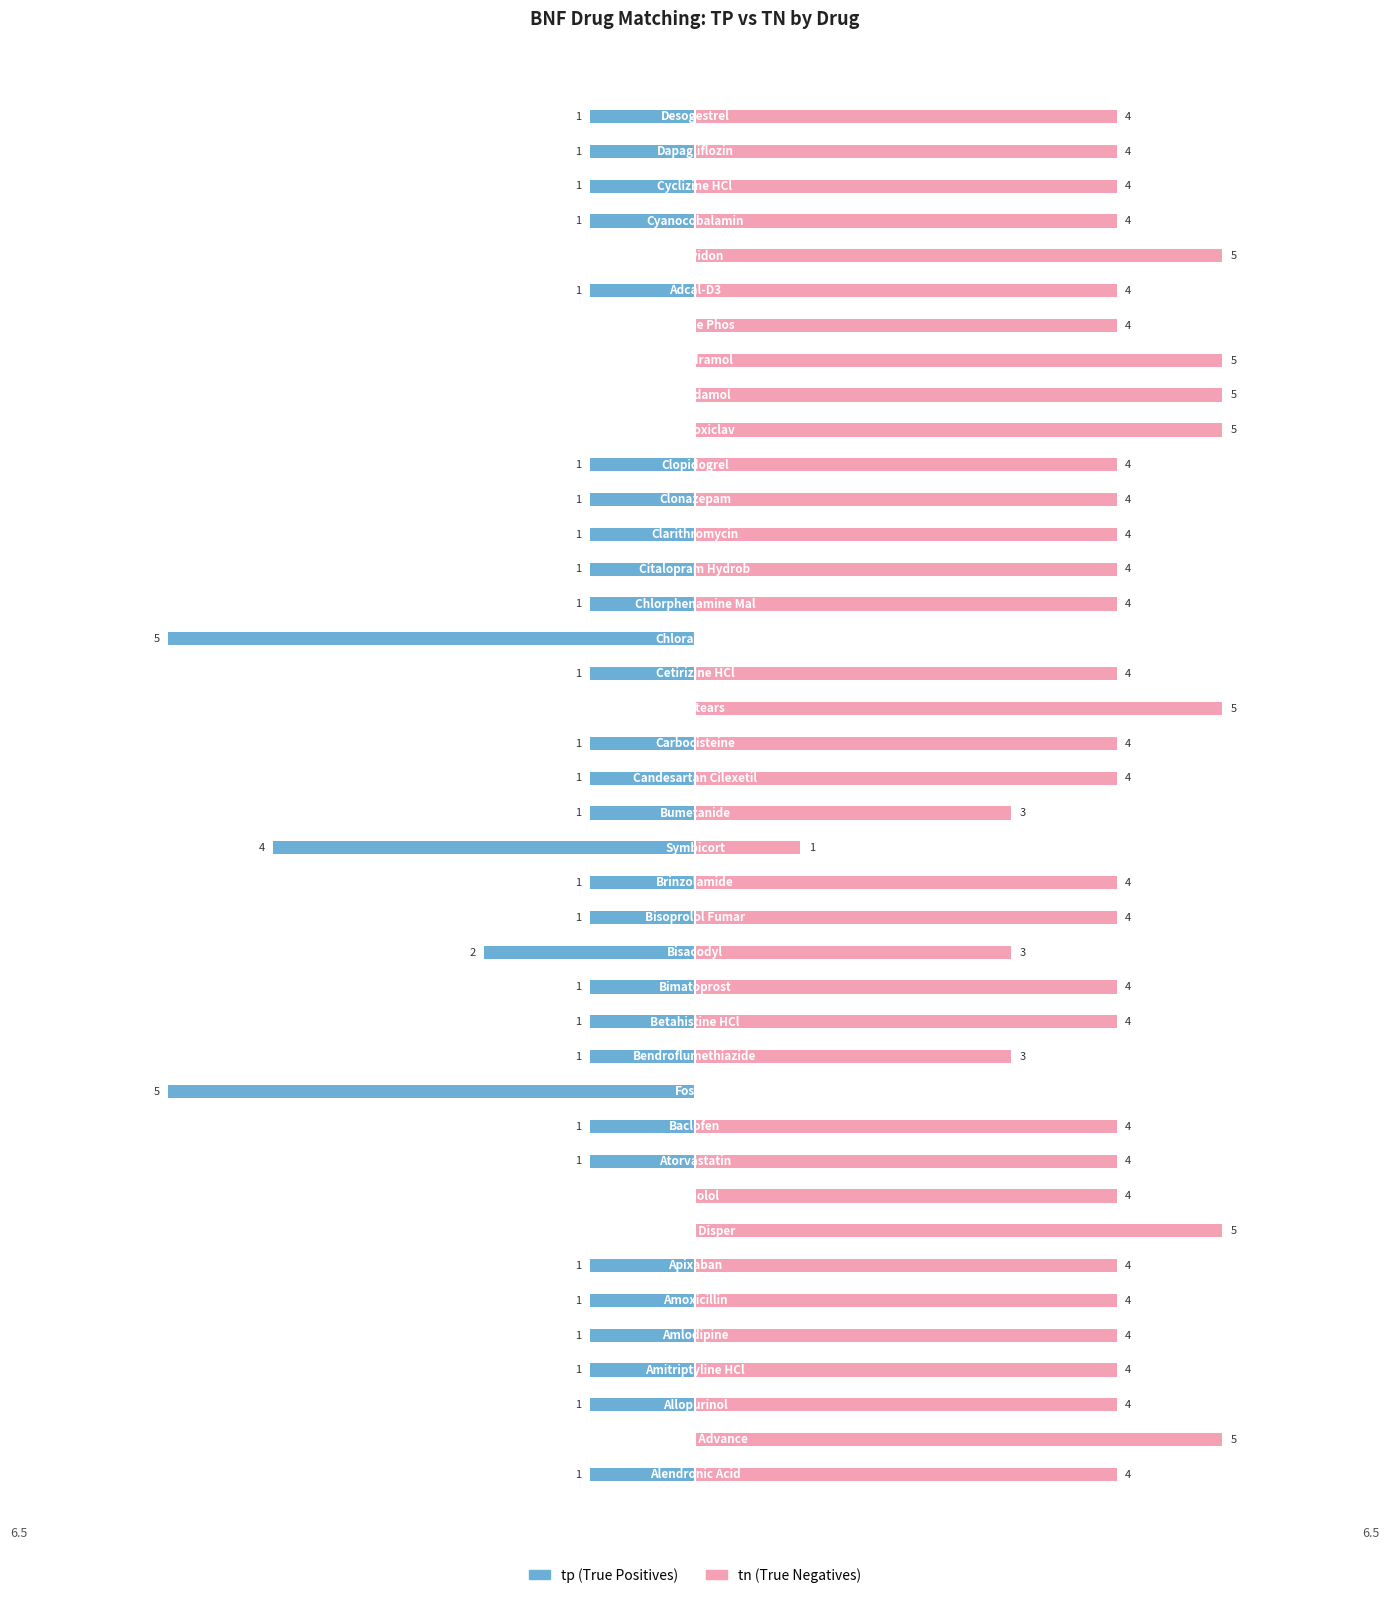

Reading right to left, extract all data points from this chart.

tp: 39=-1	38=-1	37=-1	36=-1	35=0	34=-1	33=0	32=0	31=0	30=0	29=-1	28=-1	27=-1	26=-1	25=-1	24=-5	23=-1	22=0	21=-1	20=-1	19=-1	18=-4	17=-1	16=-1	15=-2	14=-1	13=-1	12=-1	11=-5	10=-1	9=-1	8=0	7=0	6=-1	5=-1	4=-1	3=-1	2=-1	1=0	0=-1
tn: 39=4	38=4	37=4	36=4	35=5	34=4	33=4	32=5	31=5	30=5	29=4	28=4	27=4	26=4	25=4	24=0	23=4	22=5	21=4	20=4	19=3	18=1	17=4	16=4	15=3	14=4	13=4	12=3	11=0	10=4	9=4	8=4	7=5	6=4	5=4	4=4	3=4	2=4	1=5	0=4